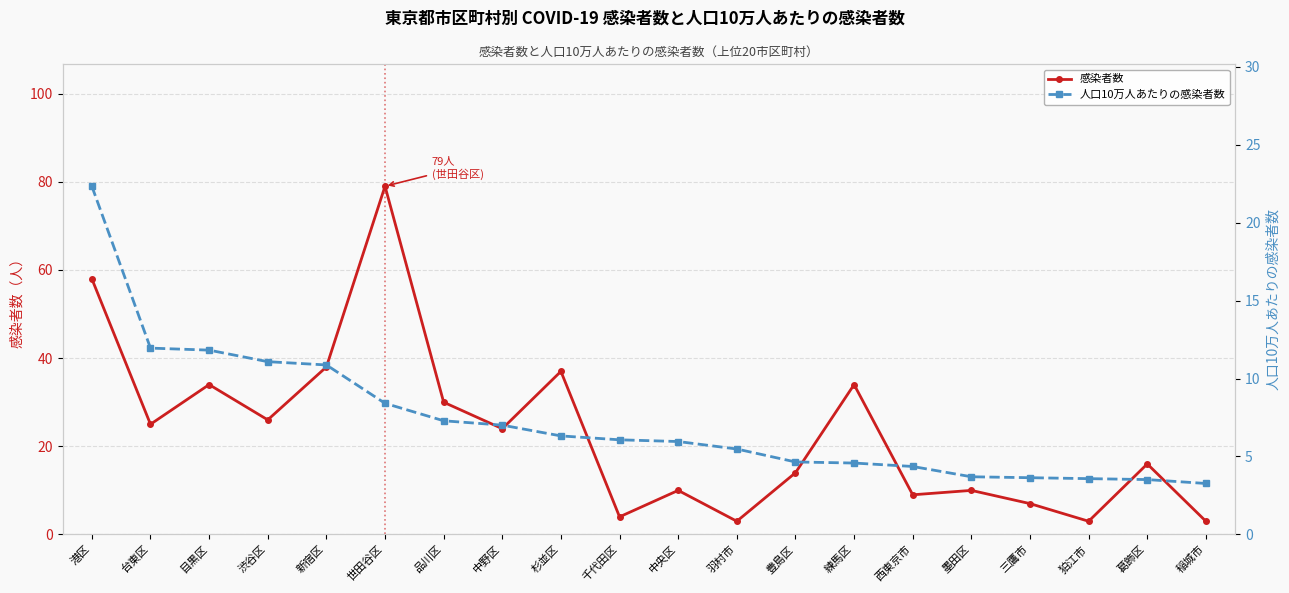

At which label does 感染者数 first exceed 24?

港区